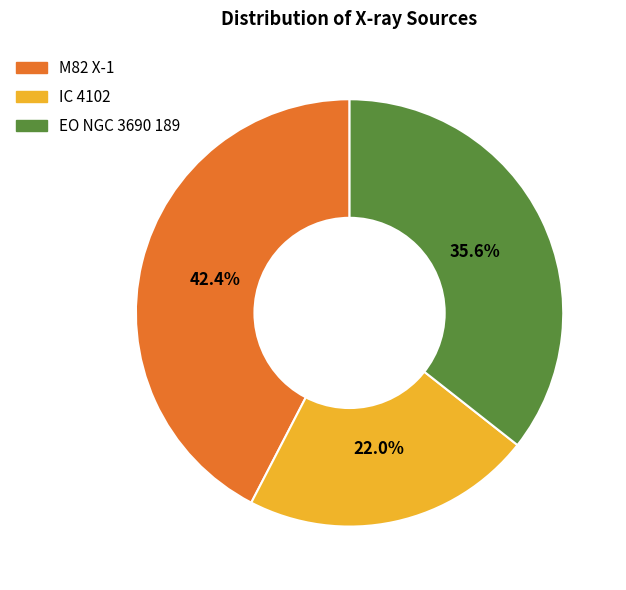

Is there a majority slice in this chart?

No